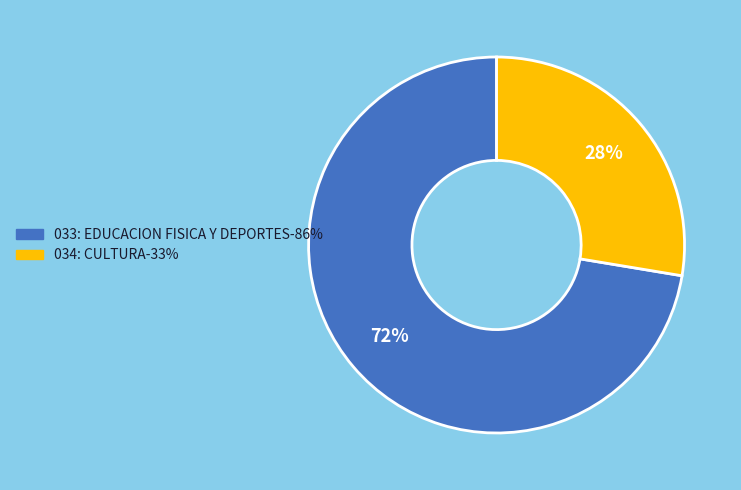

Do 033: EDUCACION FISICA Y DEPORTES and 034: CULTURA together represent more than half of the pie?

Yes